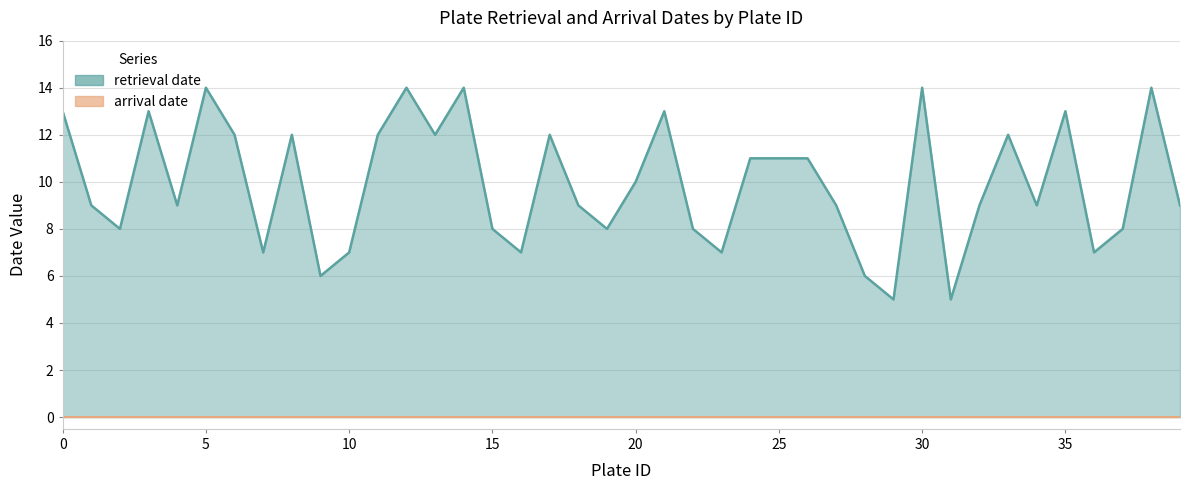

Count the values in the range 8 to 12.

22